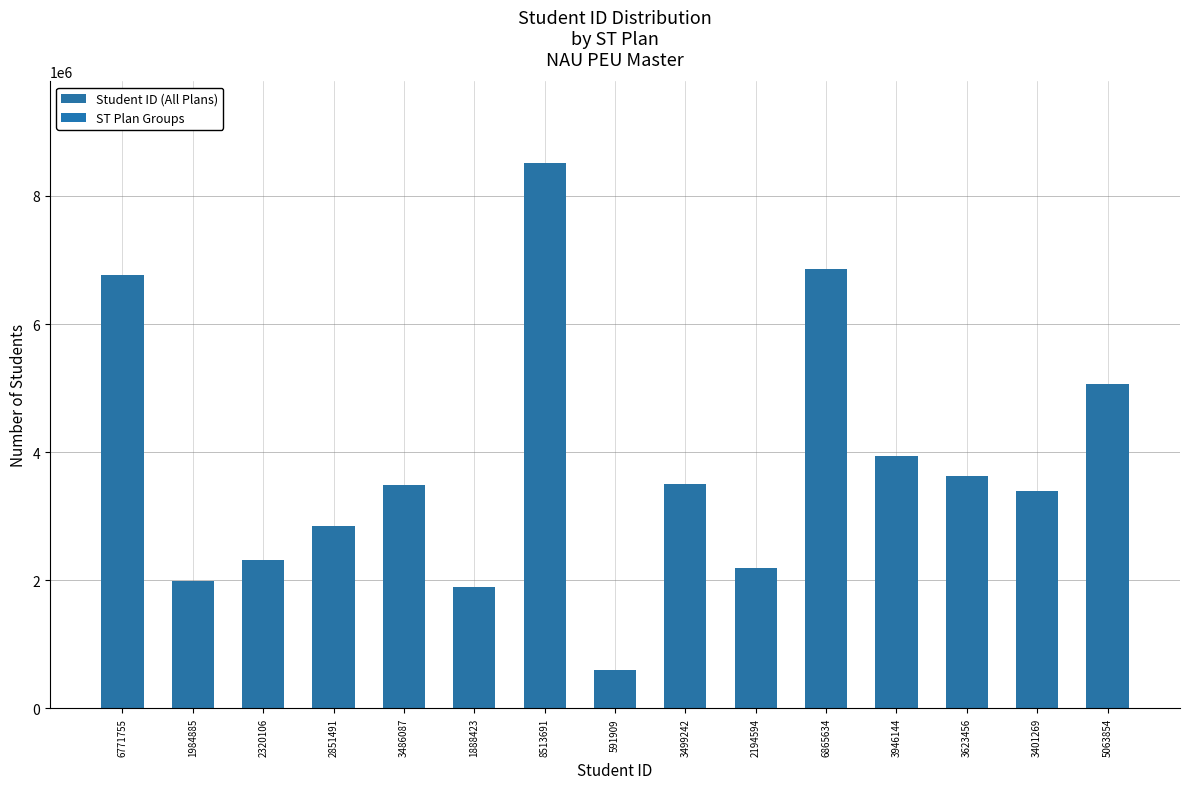

What is the ratio of the value at 2851491 to the value at 3623456?

0.8